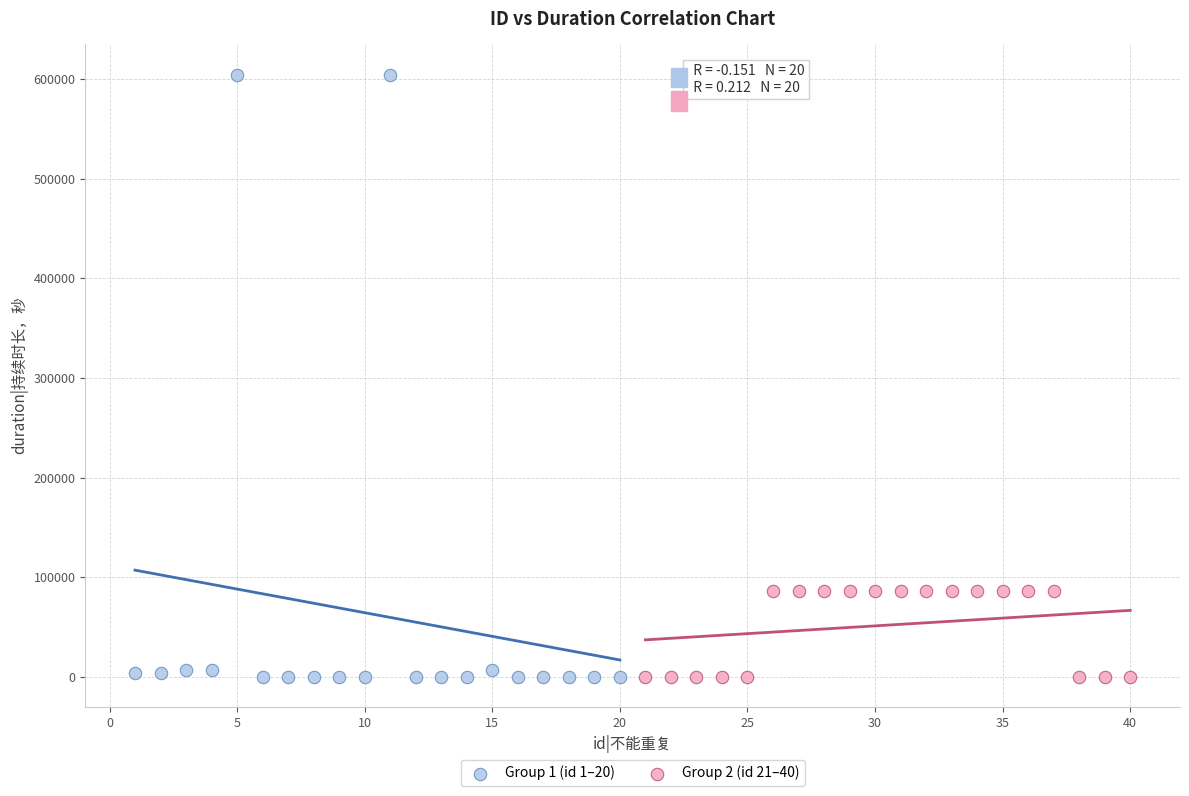

Which series has the largest Y range (max minus min)?

Group 1 (id 1–20)